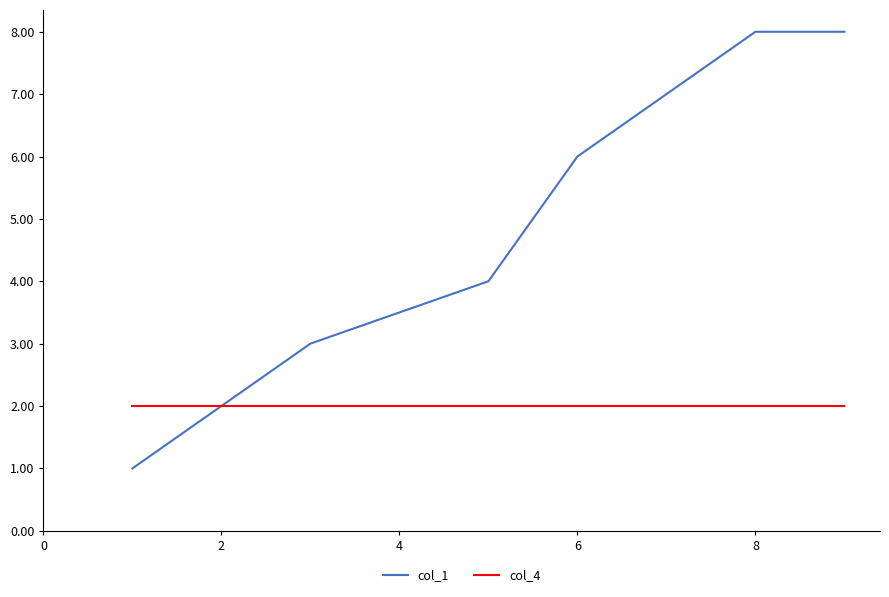

List the series in order of their overall mean, highest first.

col_1, col_4